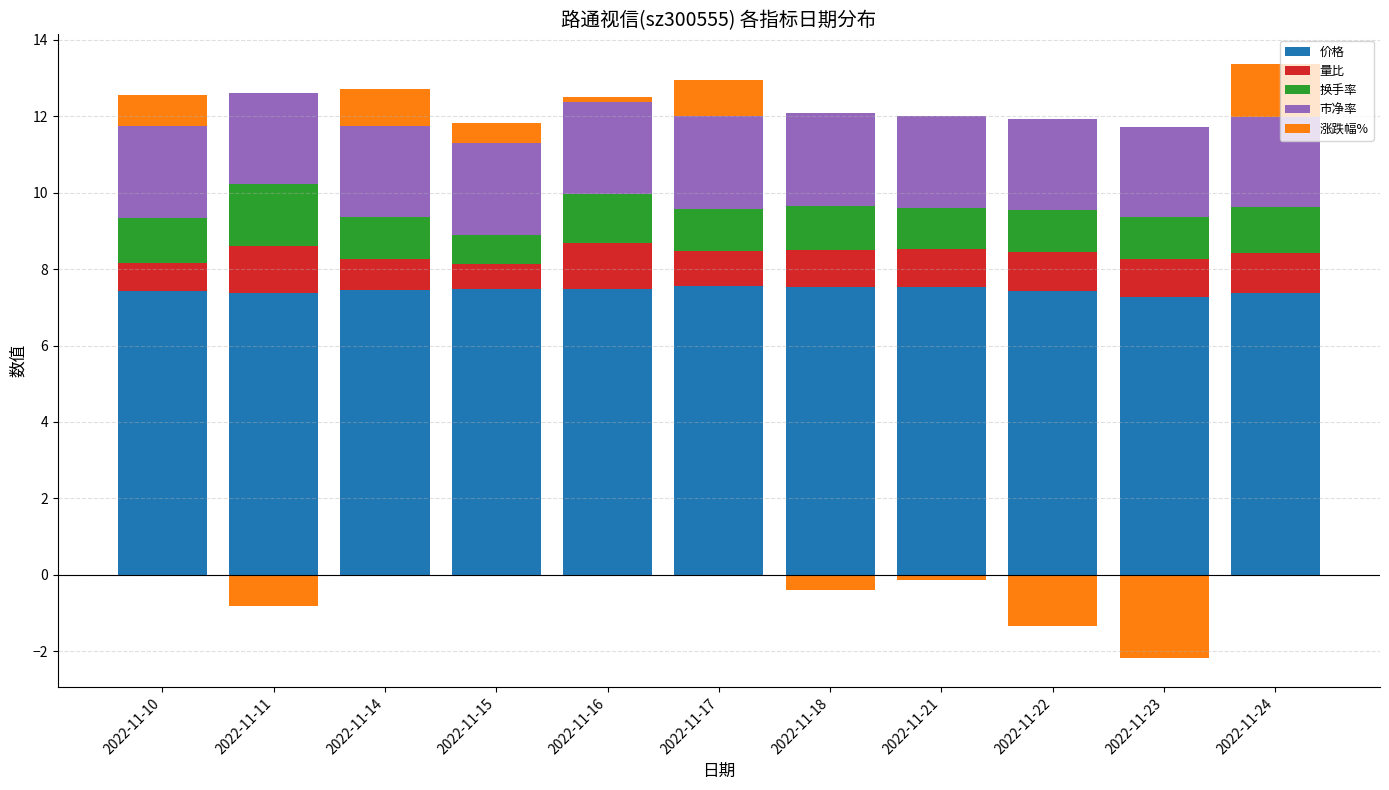

At 2022-11-11, list the series in order from largest to smallest.

价格, 市净率, 换手率, 量比, 涨跌幅%